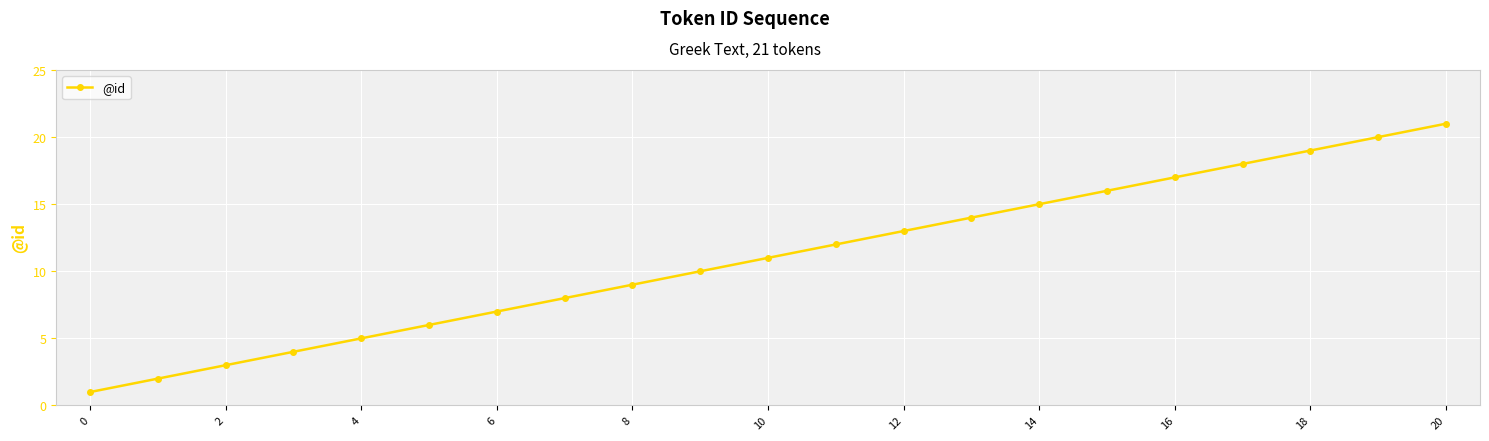

What is the difference between the maximum and minimum values?

20